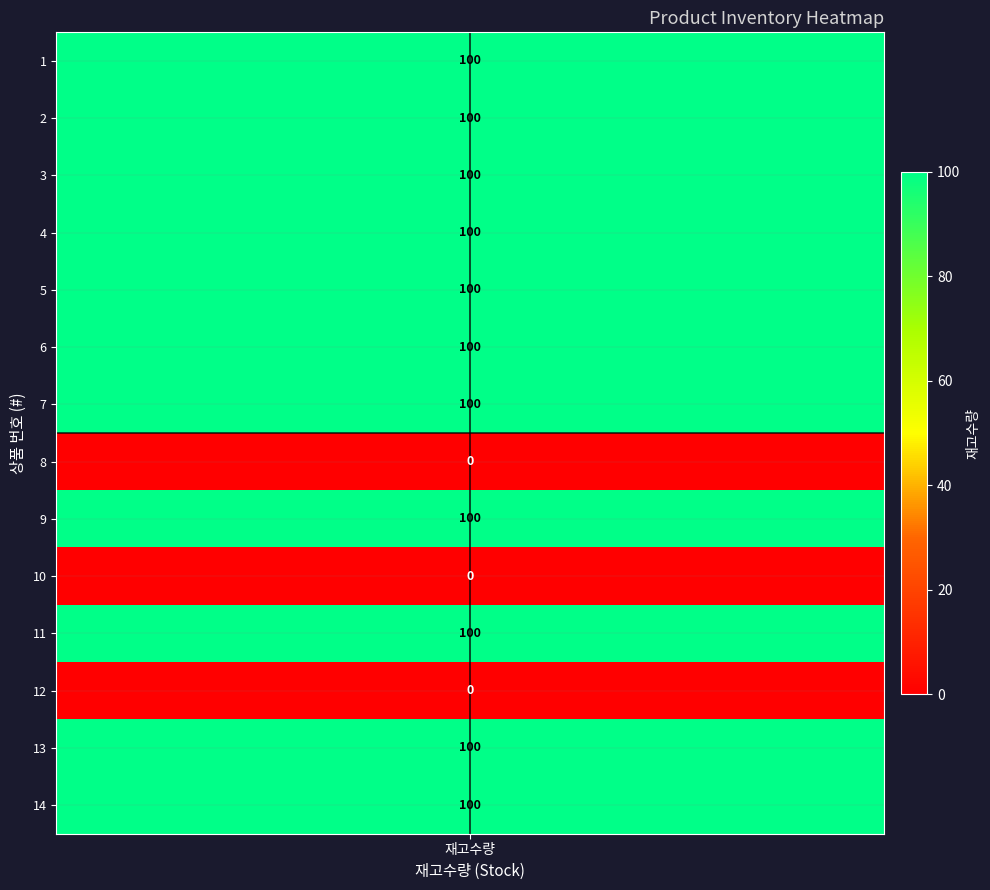

Rank the categories by value from lowest to highest.

8, 10, 12, 1, 2, 3, 4, 5, 6, 7, 9, 11, 13, 14